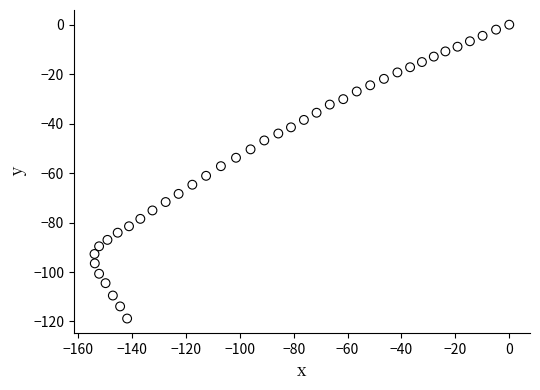

What is the range of Y values (max minus min)?

118.8